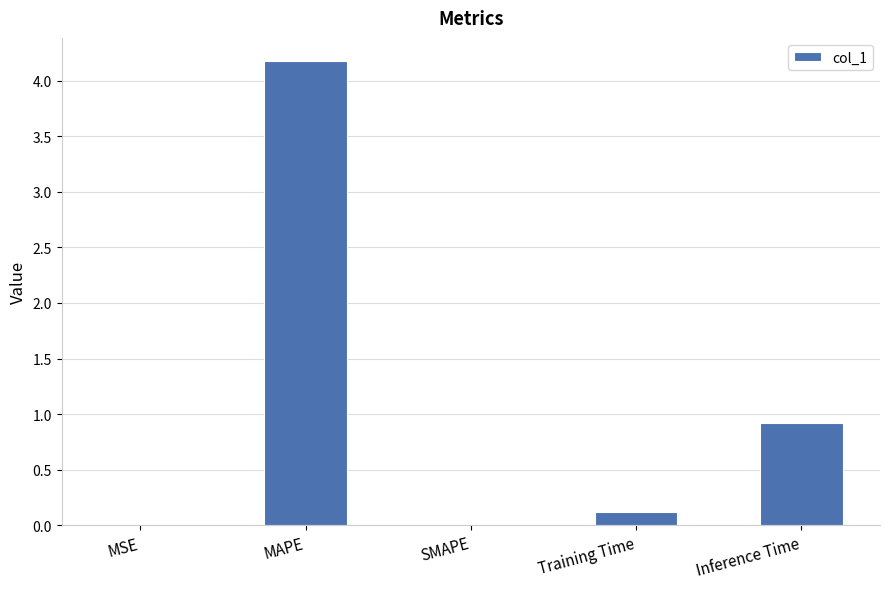

Are the bars horizontal?

No